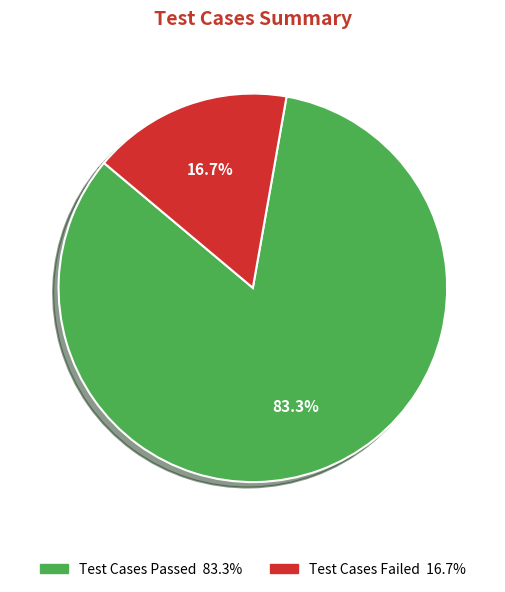

How many slices are in this pie chart?

2